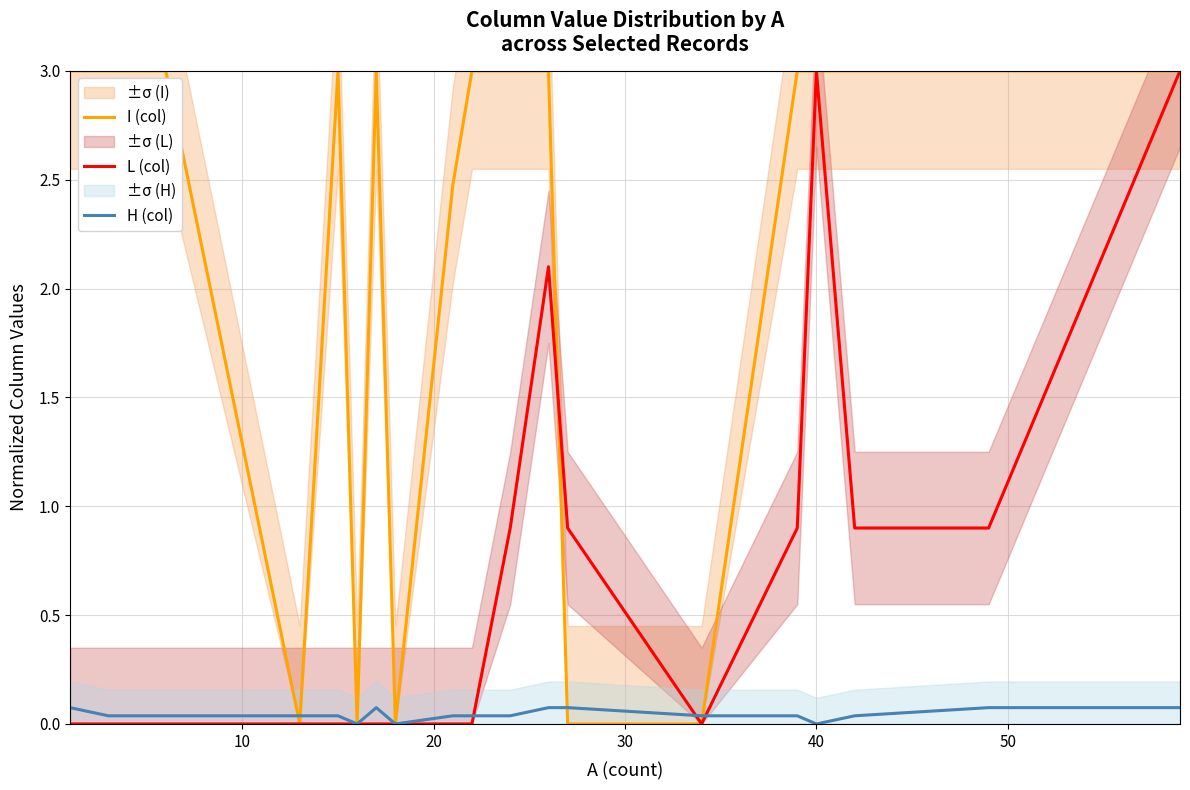

Rank the series by their maximum value, from highest to lowest.

I (col), L (col), H (col)